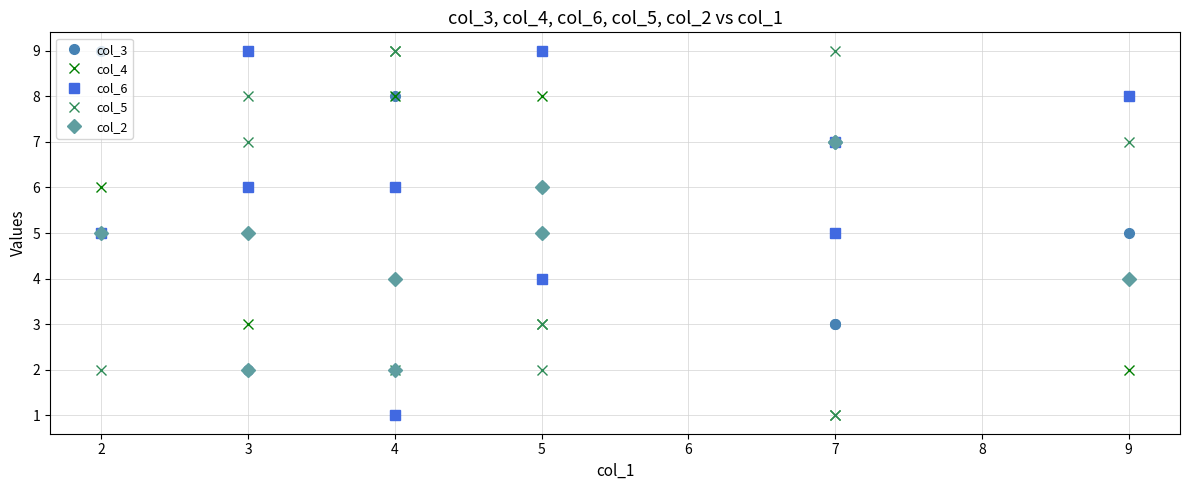

True or false: col_6 has a value of 12 at 7.

False